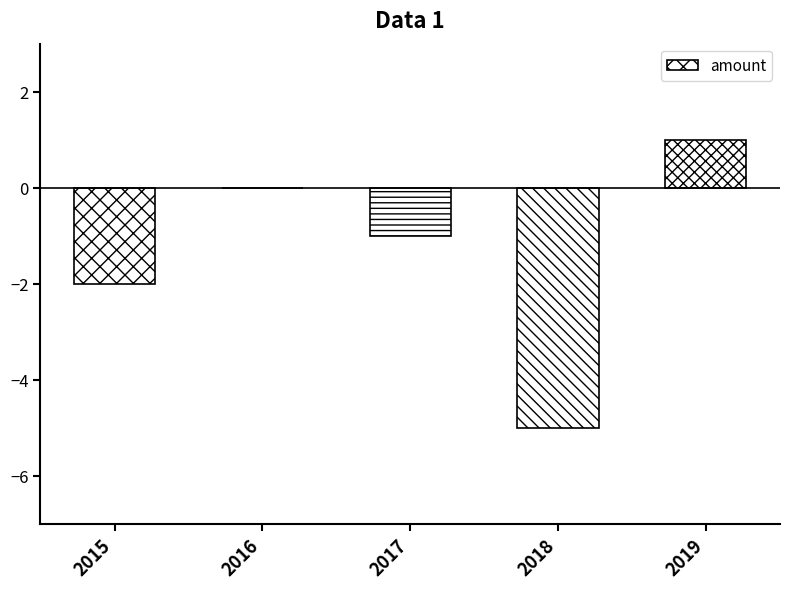

Between 2018 and 2016, which is larger?

2016